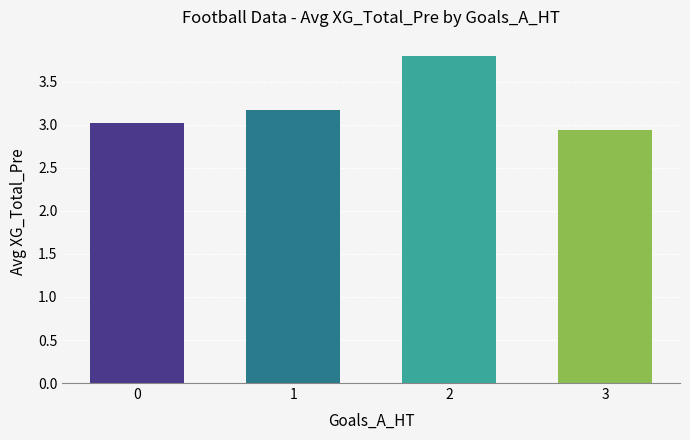

What is the value of the 1st bar from the left?

3.0